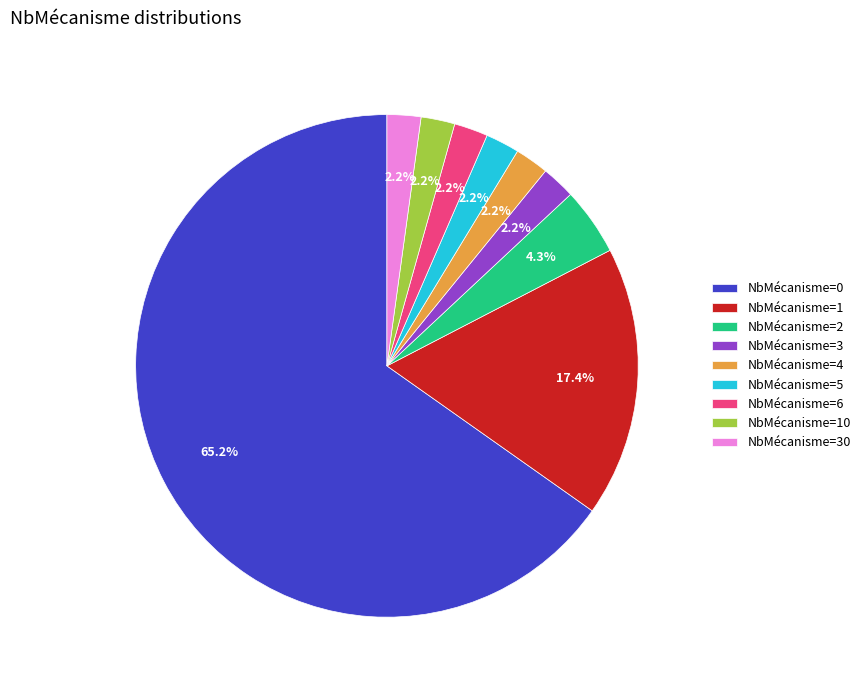

Which has a higher value, NbMécanisme=1 or NbMécanisme=4?

NbMécanisme=1